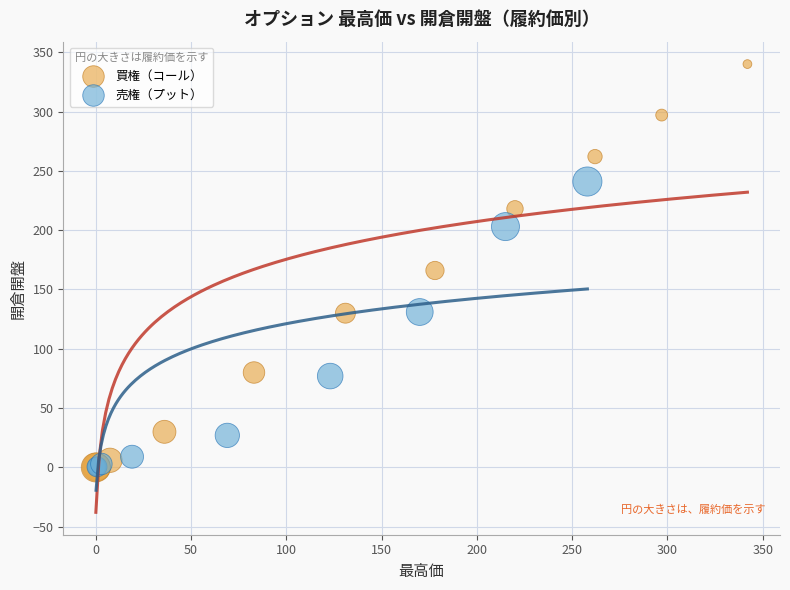

Which series has the widest spread of Y values?

買権（コール）